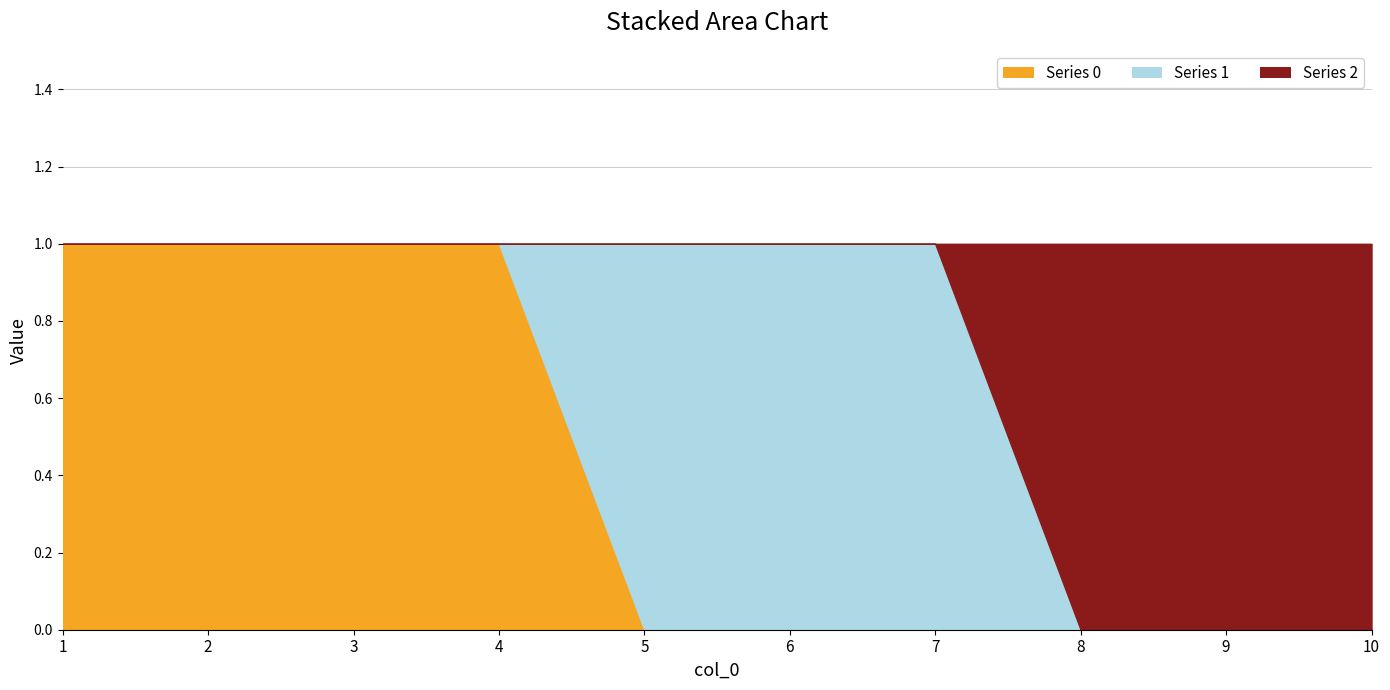

What is the total value across all series at 9?

1